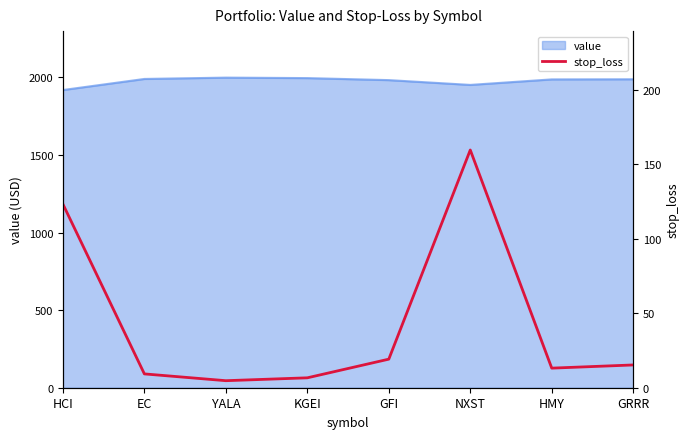

At which category does the chart reach its peak across all series?

NXST